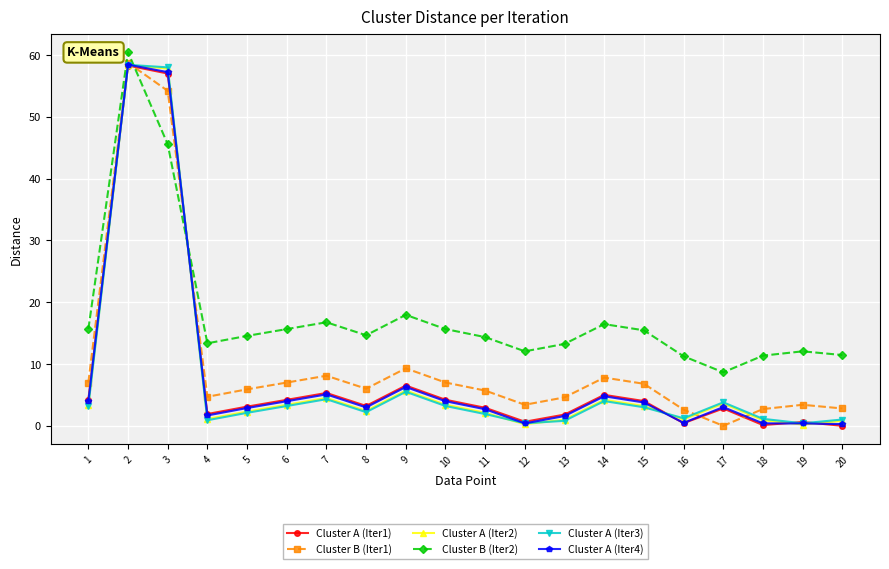

How many data points in Cluster A (Iter3) are less than 3?

10